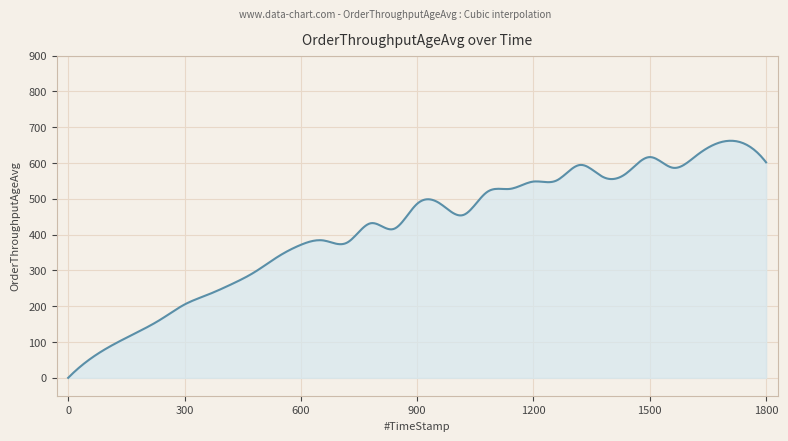

How many series are shown in this chart?

1